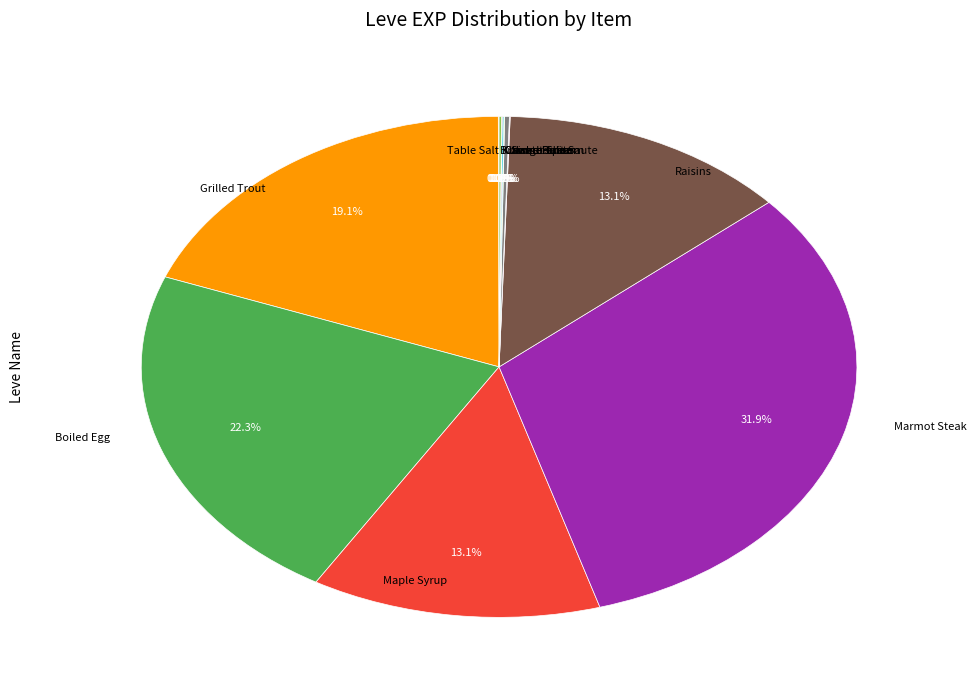

Does any single category account for the majority?

No